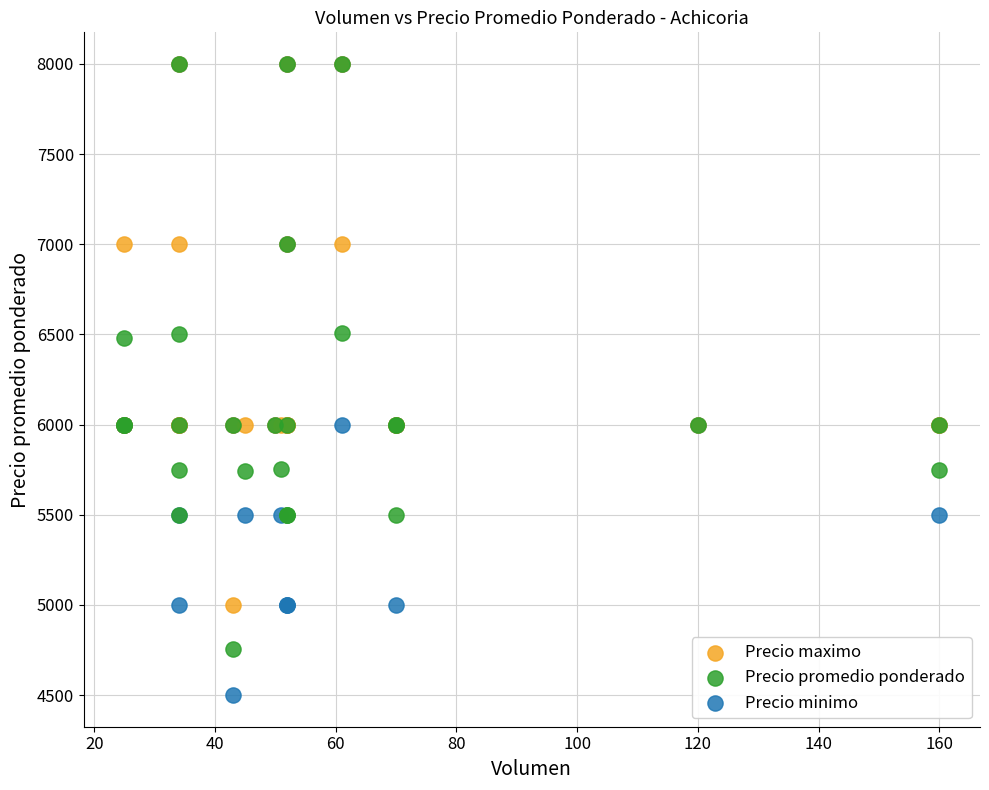

What are all the series names shown in the legend?

Precio maximo, Precio promedio ponderado, Precio minimo